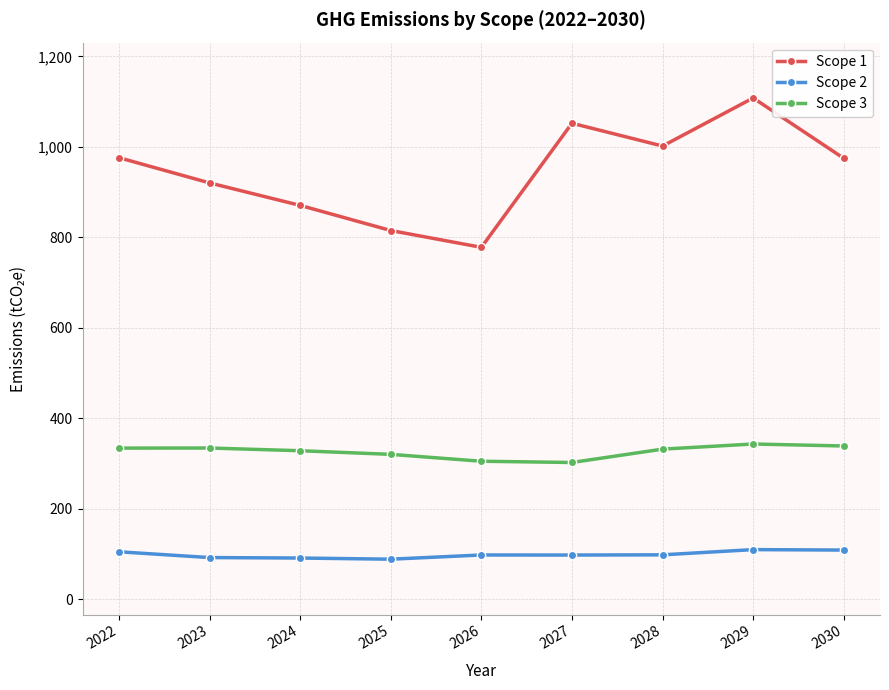

What is the sum of all Scope 2 values?

884.9